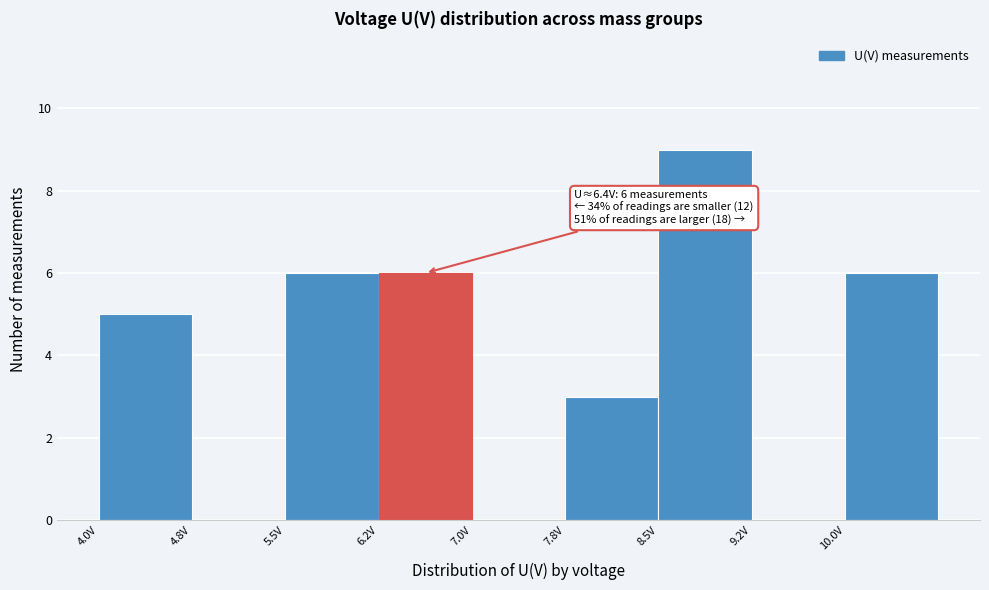

Which range on the x-axis has the tallest bar?

8.50 to 9.25